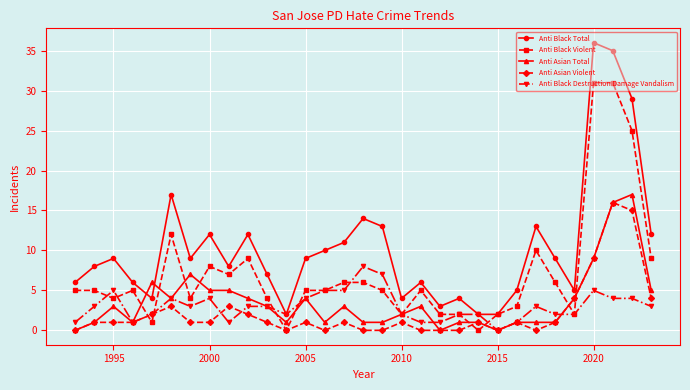

What is the maximum value for Anti Black Total?

36